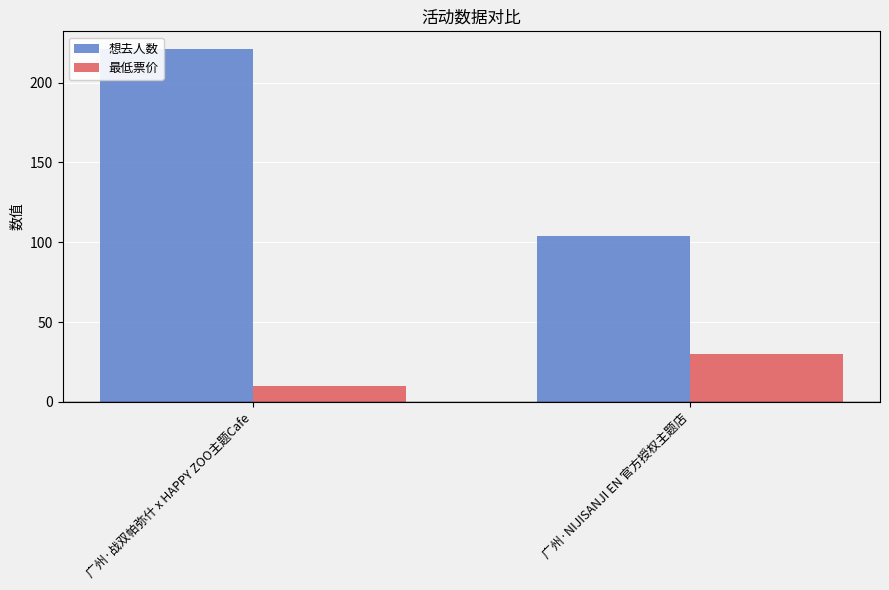

Which category has the highest value in the 最低票价 series?

广州·NIJISANJI EN 官方授权主题店